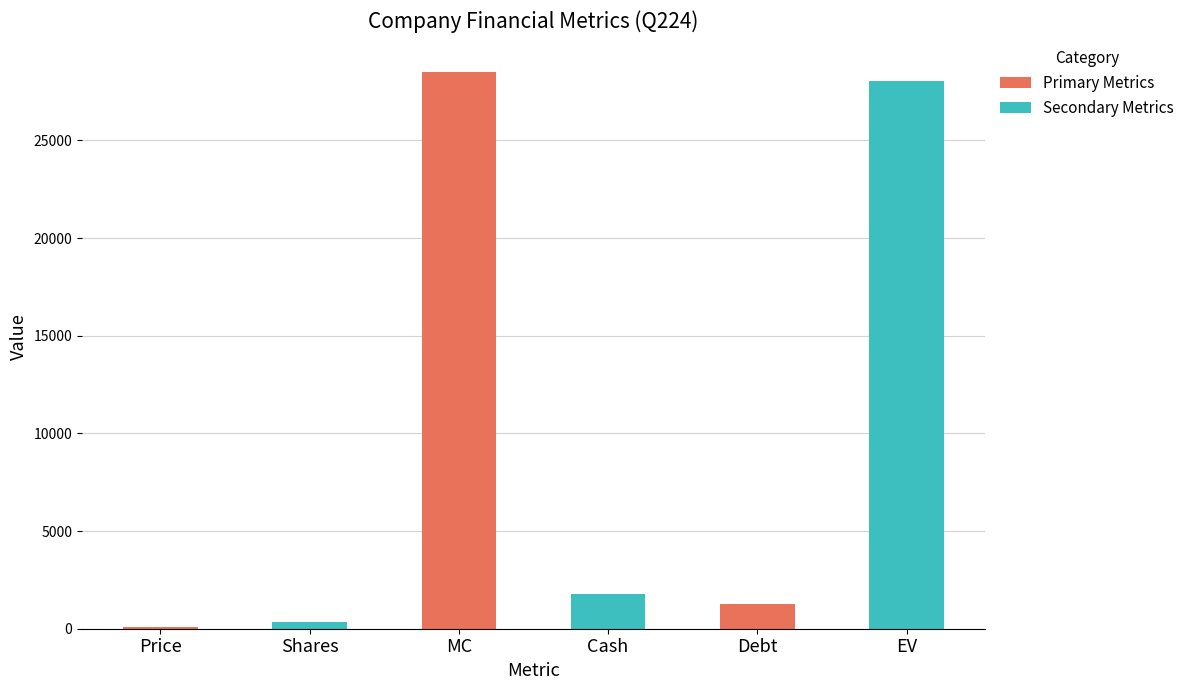

Reading right to left, extract all data points from this chart.

EV=28022.5	Debt=1285.3	Cash=1757.4	MC=28494.6	Shares=341.7	Price=83.4